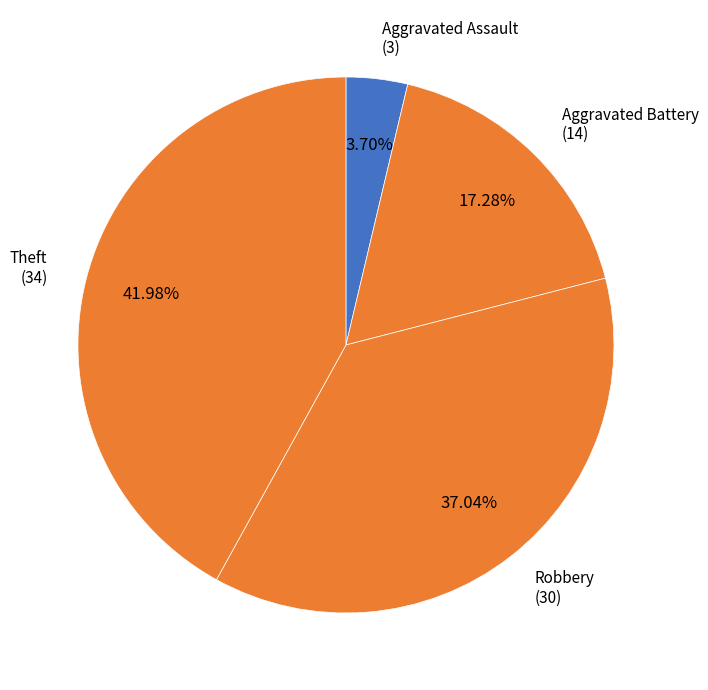

To the nearest percent, what is the average slice percentage?

25%